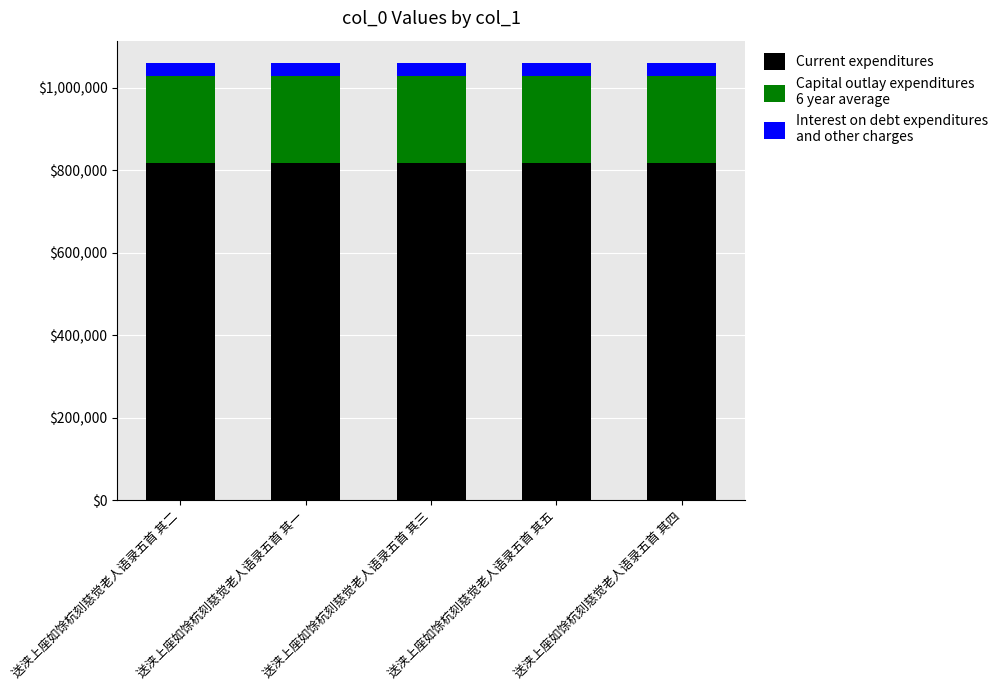

Are the bars grouped side by side (vs. stacked)?

No